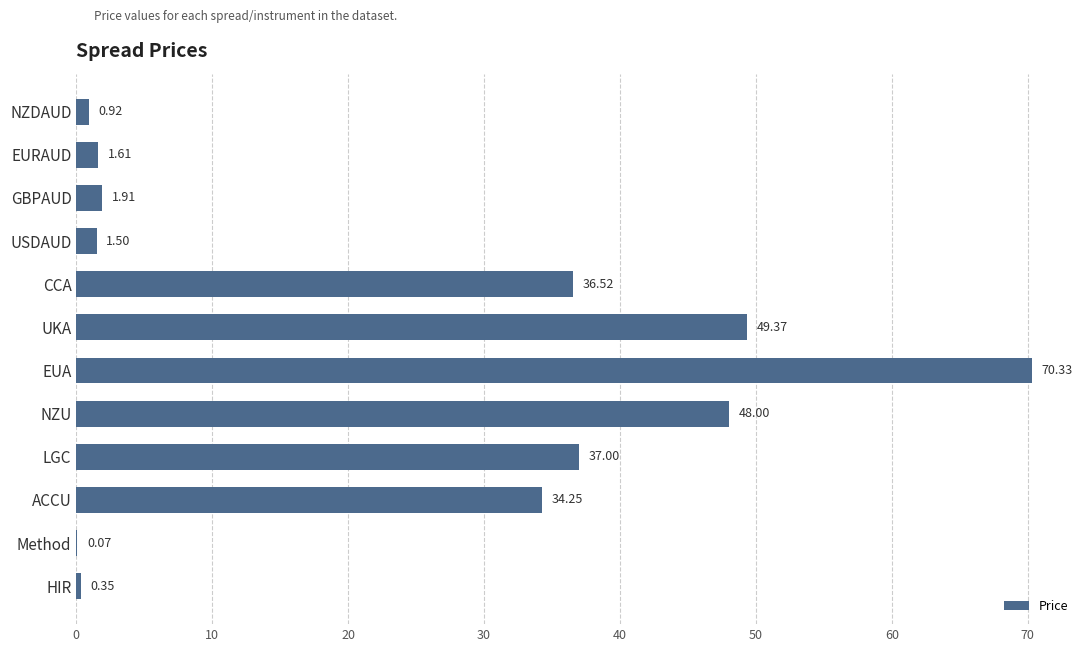

Approximately how many times larger is the value at LGC compared to GBPAUD?

19.4